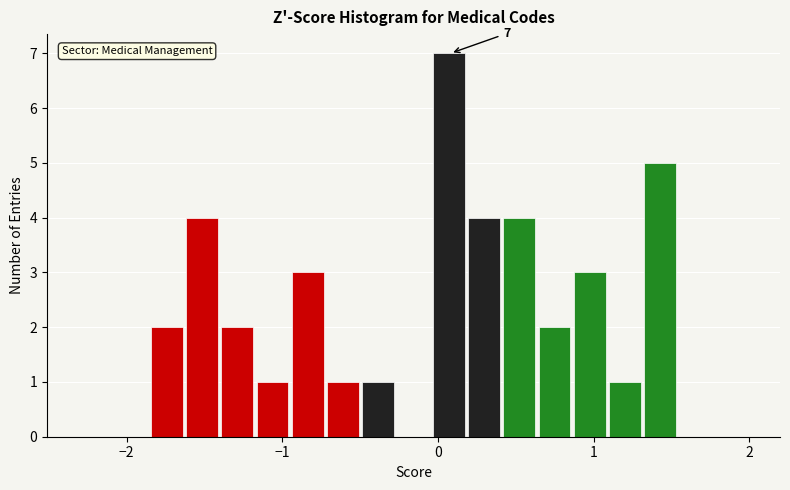

Around what value on the x-axis is the tallest bar? Give the approximate position of its centre, as read against the axis.

0.1